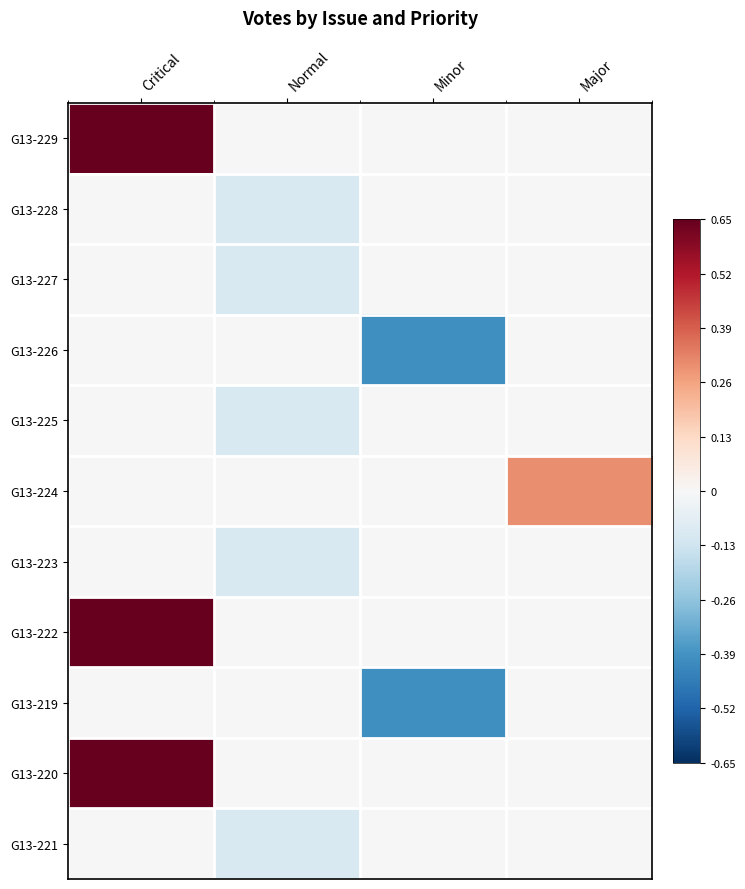

Reading left to right, what are all the values shown in this chart?

G13-229: Critical=0.7	Normal=0.0	Minor=0.0	Major=0.0
G13-228: Critical=0.0	Normal=-0.1	Minor=0.0	Major=0.0
G13-227: Critical=0.0	Normal=-0.1	Minor=0.0	Major=0.0
G13-226: Critical=0.0	Normal=0.0	Minor=-0.4	Major=0.0
G13-225: Critical=0.0	Normal=-0.1	Minor=0.0	Major=0.0
G13-224: Critical=0.0	Normal=0.0	Minor=0.0	Major=0.3
G13-223: Critical=0.0	Normal=-0.1	Minor=0.0	Major=0.0
G13-222: Critical=0.7	Normal=0.0	Minor=0.0	Major=0.0
G13-219: Critical=0.0	Normal=0.0	Minor=-0.4	Major=0.0
G13-220: Critical=0.7	Normal=0.0	Minor=0.0	Major=0.0
G13-221: Critical=0.0	Normal=-0.1	Minor=0.0	Major=0.0